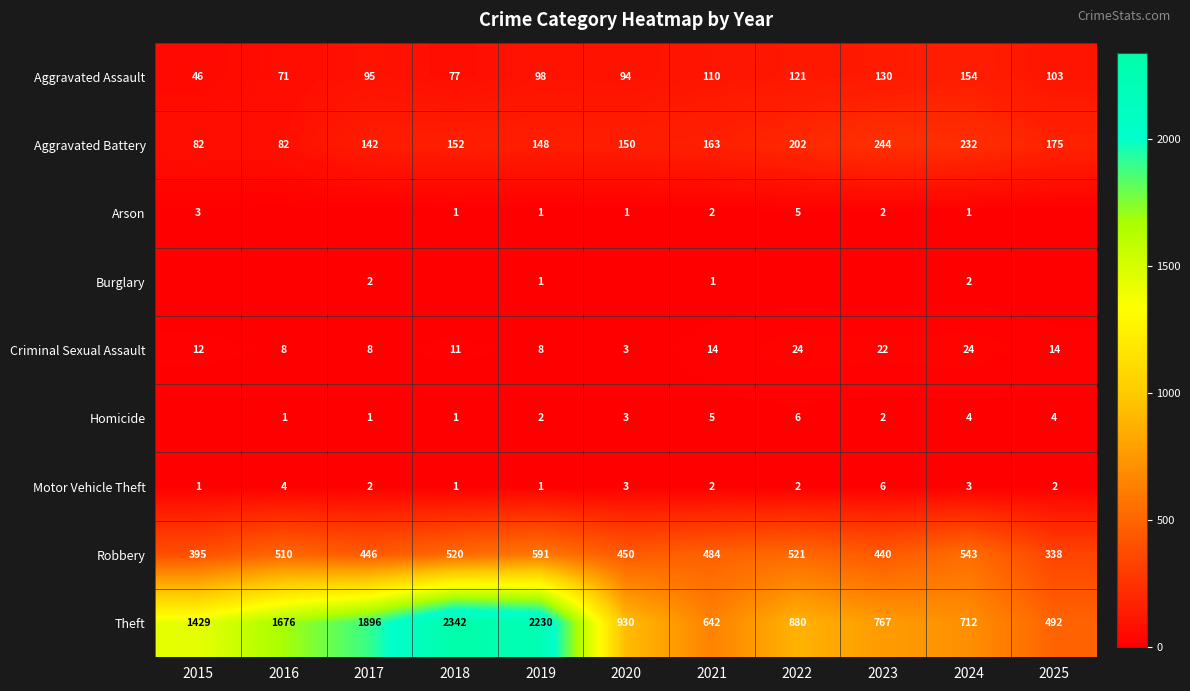

List the labels in order of Robbery value, largest first.

2019, 2024, 2022, 2018, 2016, 2021, 2020, 2017, 2023, 2015, 2025